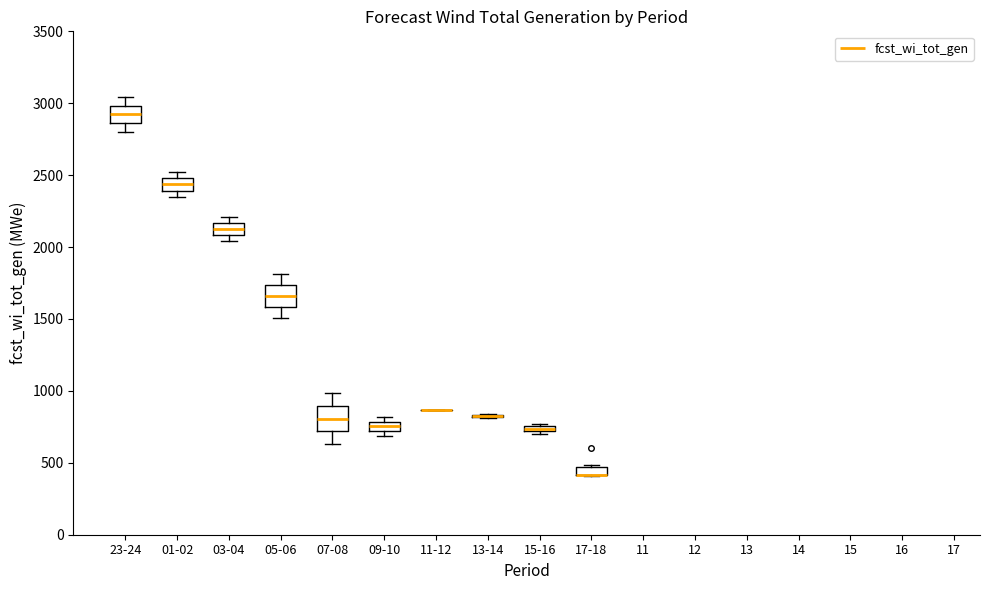

Where is the lower edge of the box for 23-24 on the y-axis? The values are not printed on the chart, so give them approximately, as read against the axis.

2850